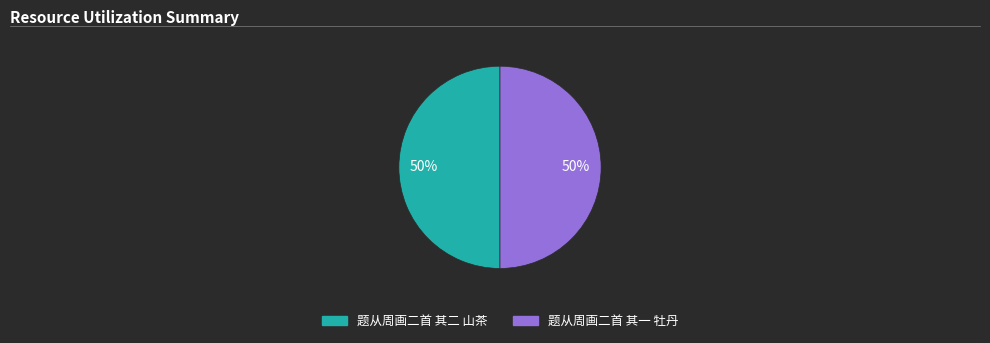

To the nearest percent, what is the average slice percentage?

50%